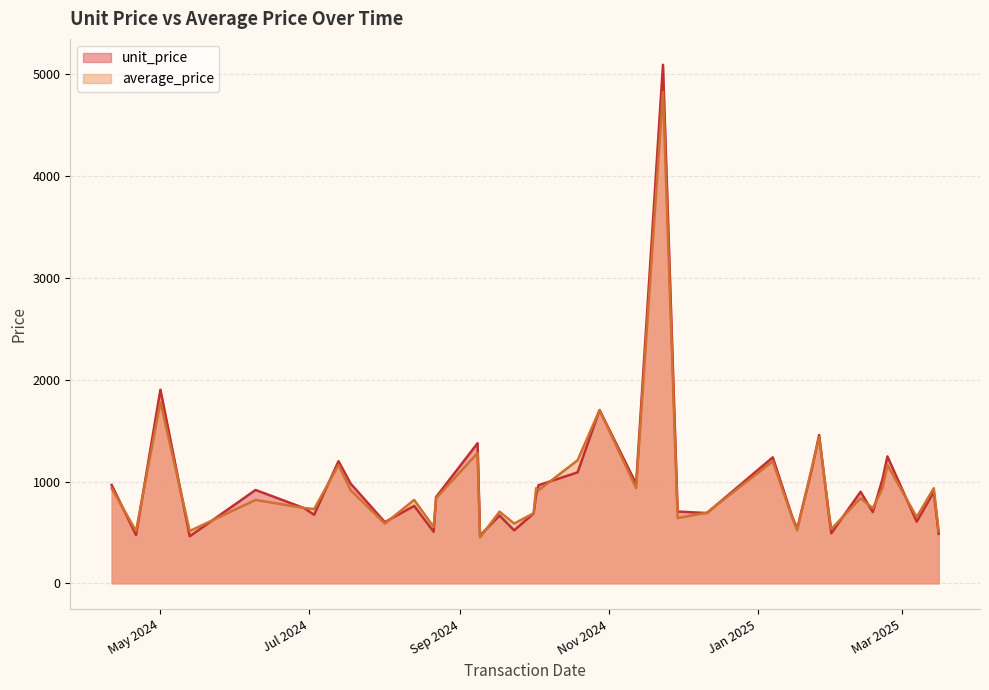

The value of average_price at 9 is 520.1. True or false?

True